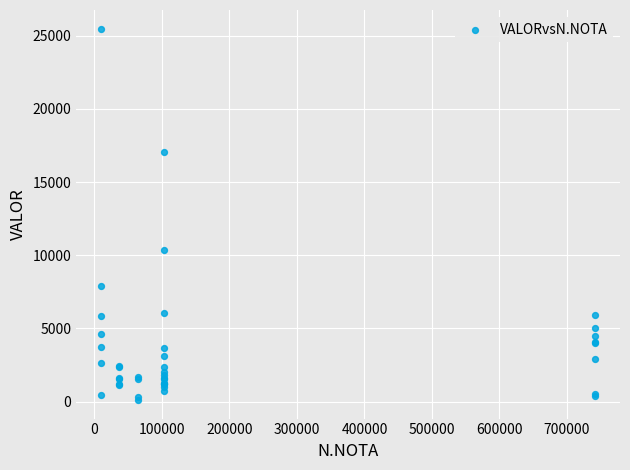

What Y value in the scatter plot is closest to 12796?

10361.4